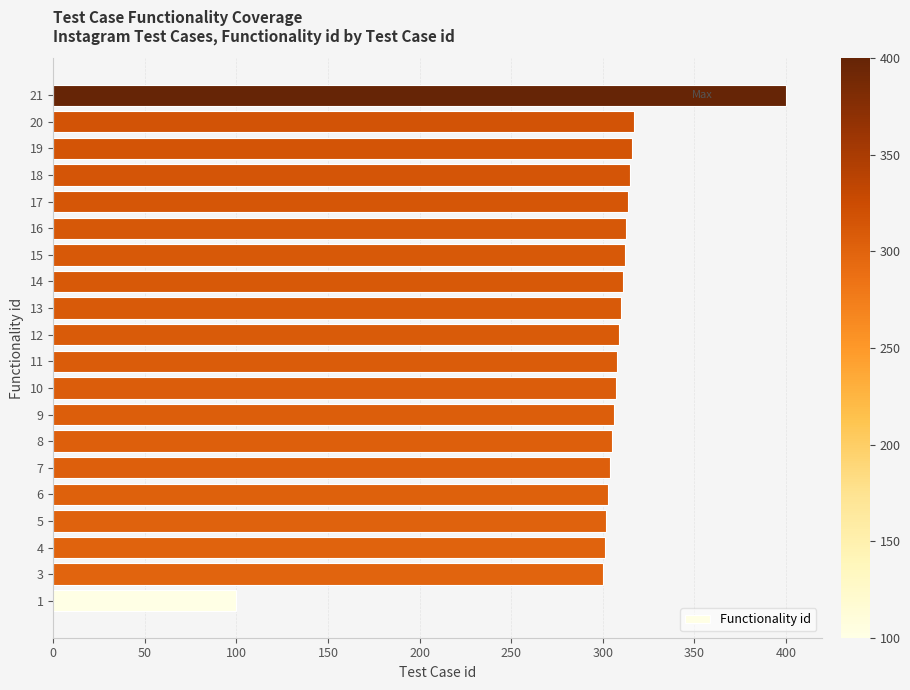

The chart shows a value of 315 at 18. True or false?

True